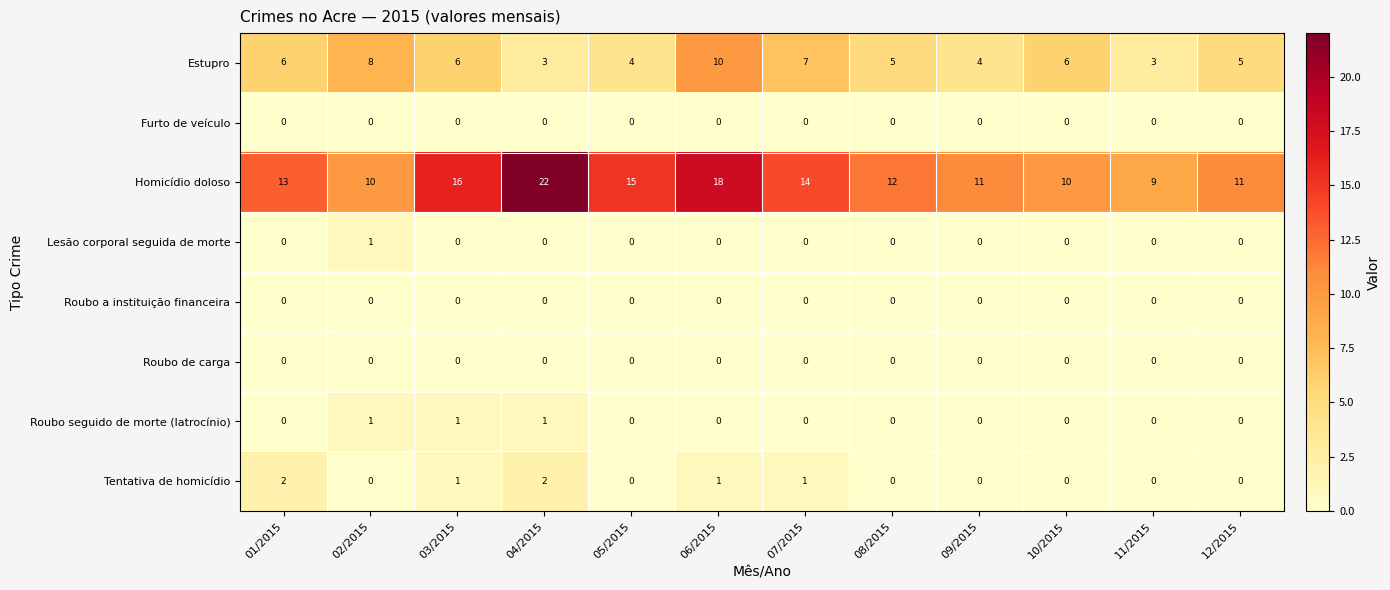

What is the total value across all series at 08/2015?

17